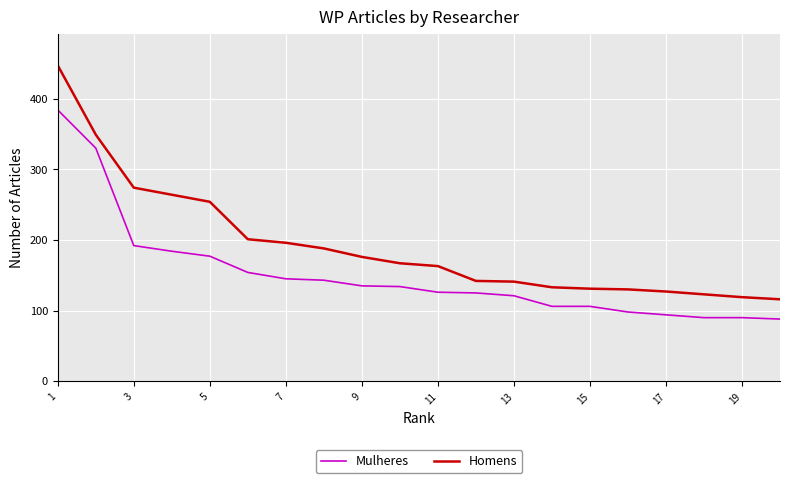

Which series has the largest range (max minus min)?

Homens